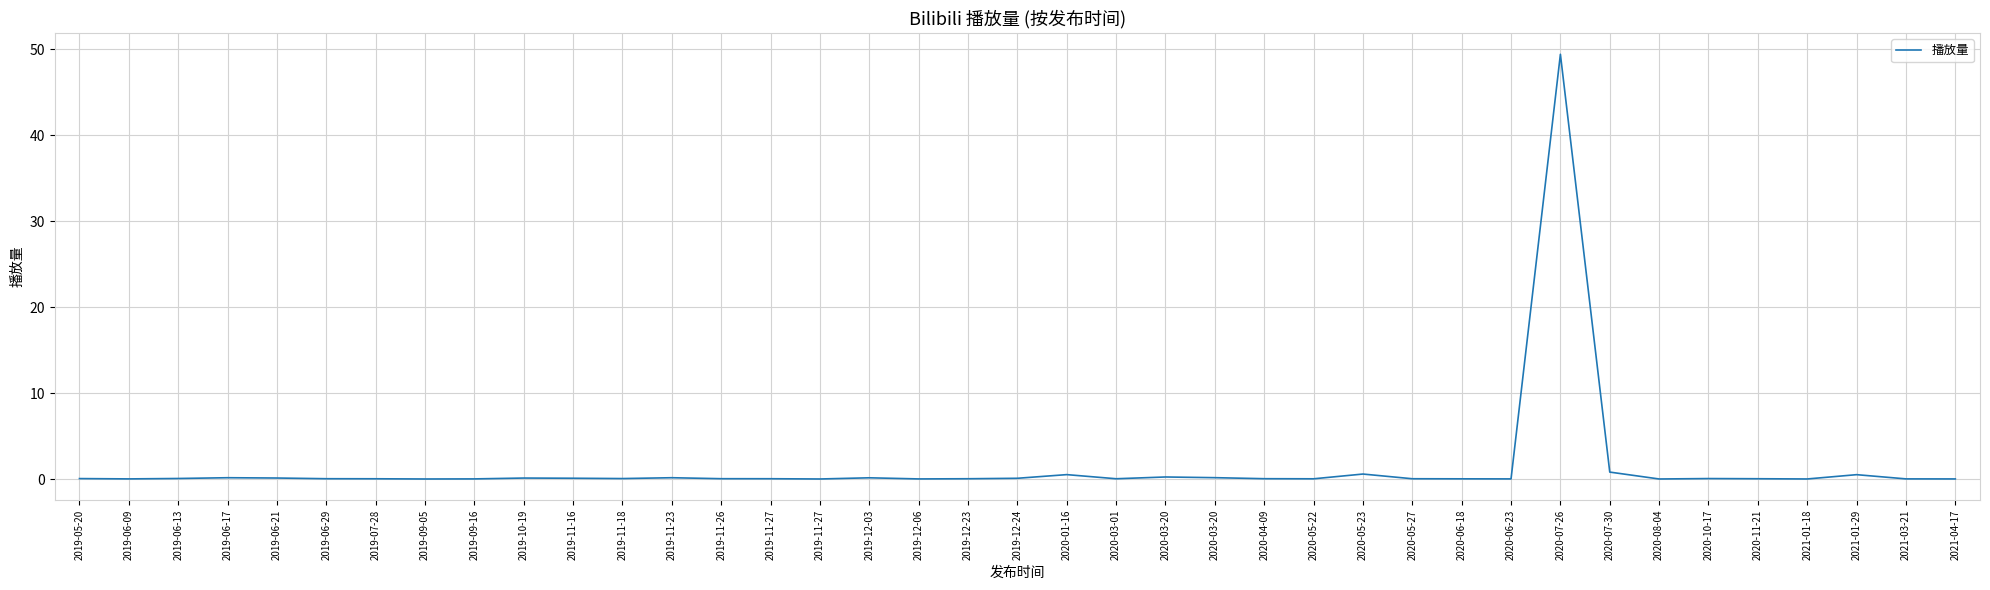

Reading left to right, transcribe all the data shown in this chart.

0.1	0.0	0.1	0.2	0.1	0.1	0.1	0.0	0.0	0.1	0.1	0.1	0.2	0.1	0.1	0.0	0.2	0.0	0.1	0.1	0.5	0.1	0.3	0.2	0.1	0.1	0.6	0.1	0.1	0.0	49.4	0.8	0.0	0.1	0.1	0.0	0.5	0.0	0.0